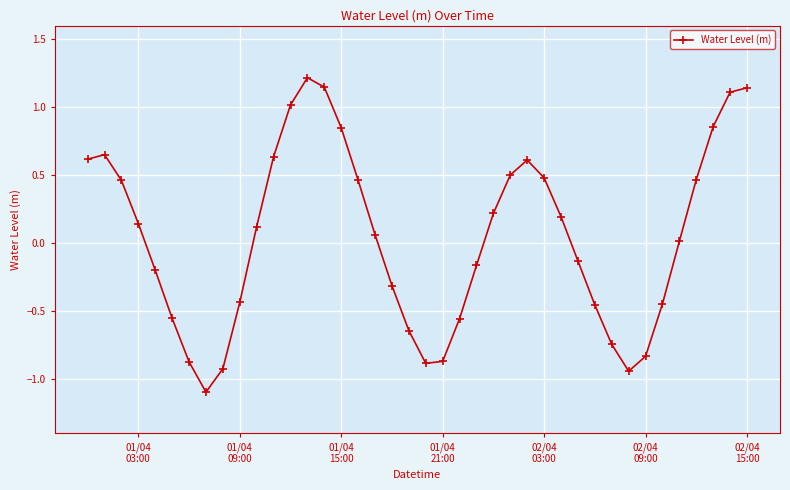

How many interior local peaks (higher than both neighbors) does the data have?

3